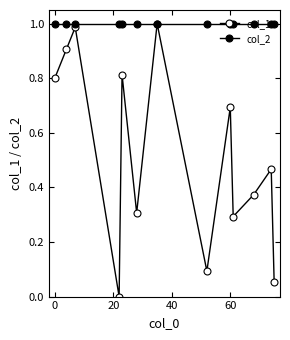

How many distinct data groups are displayed?

2